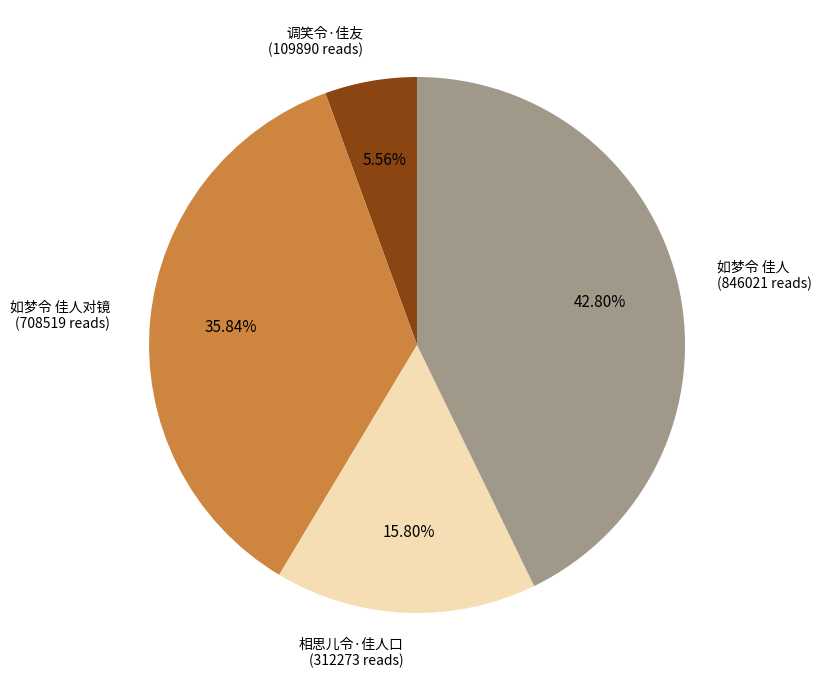

Is there a majority slice in this chart?

No